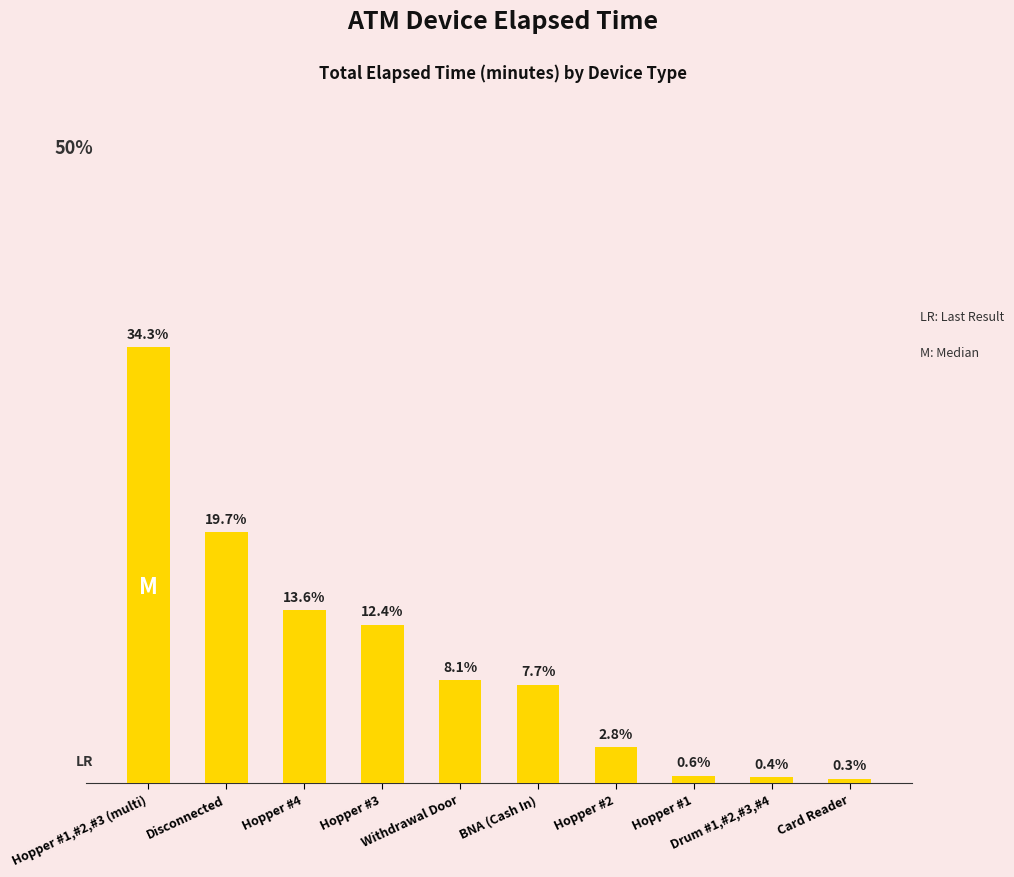

Does the chart contain any negative values?

No